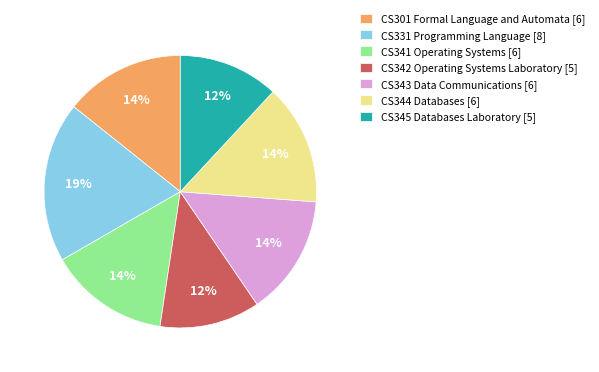

Is it true that CS341 Operating Systems [6] is 9% of the pie?

False